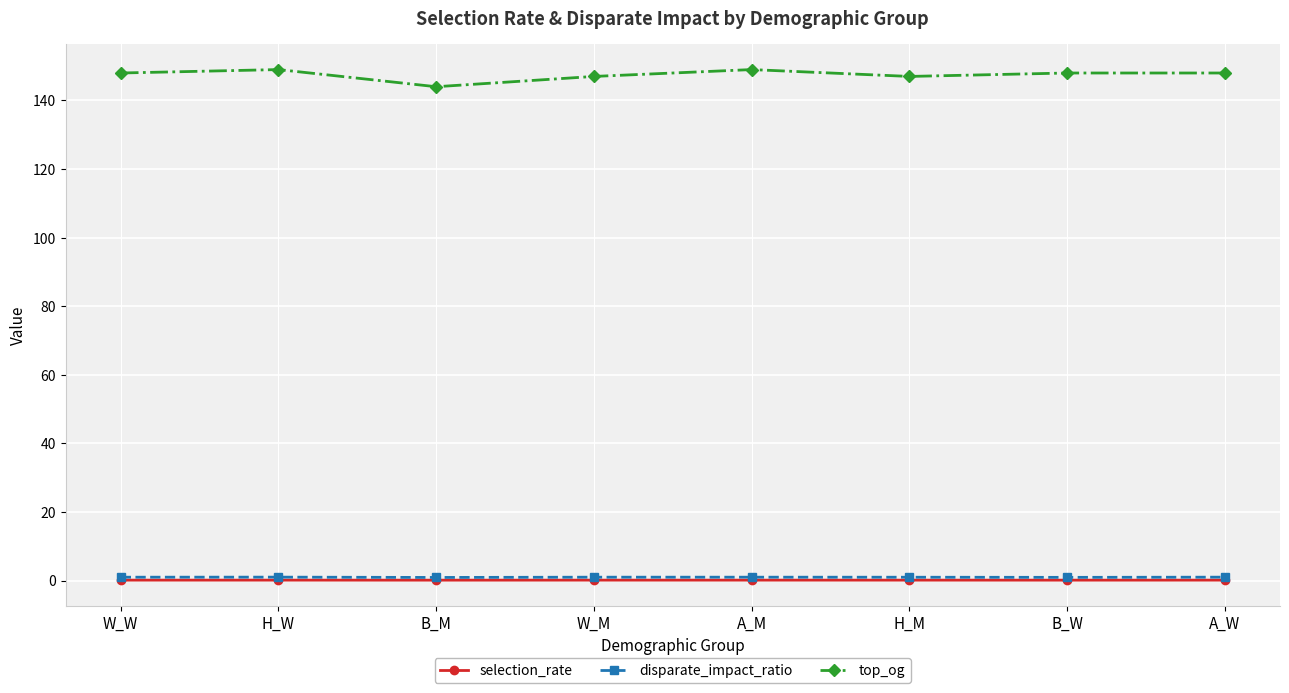

Which series has the largest range (max minus min)?

top_og